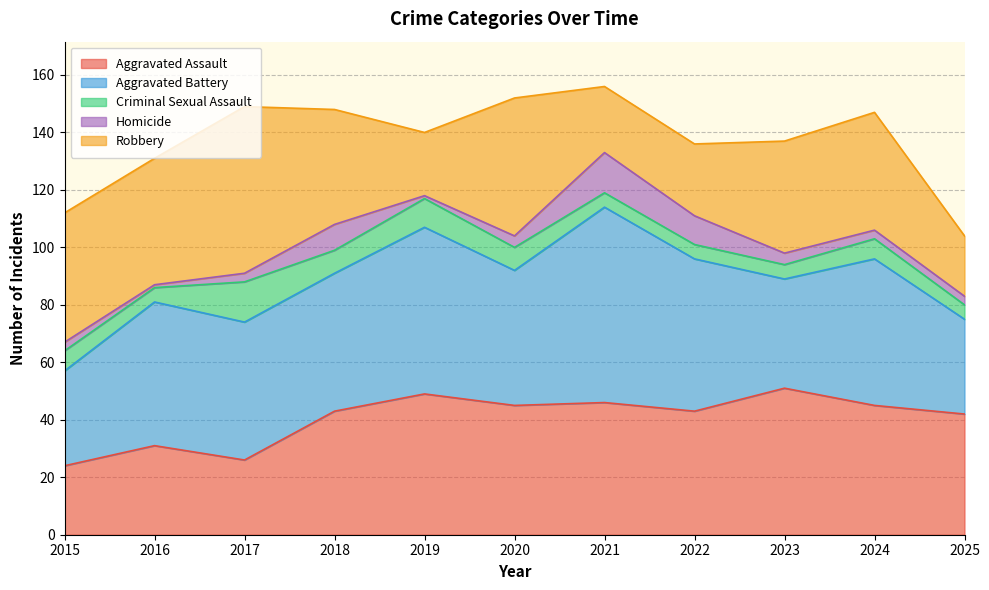

Which series has the widest spread of values?

Robbery